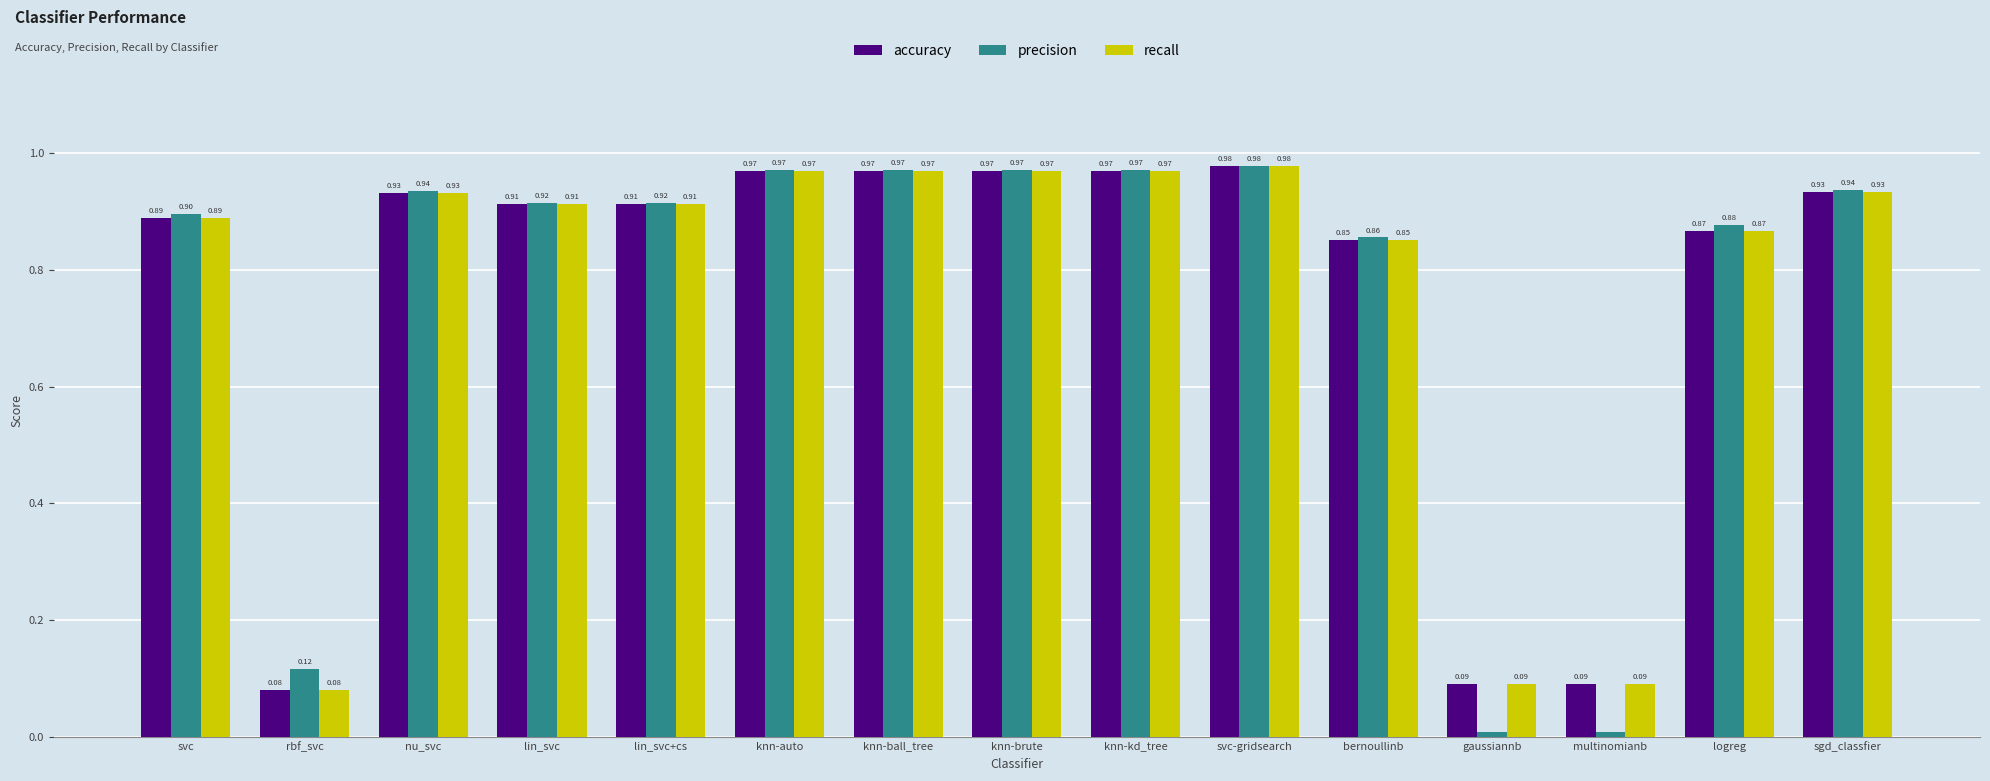

What is the difference between the maximum and minimum values in the recall series?

0.9